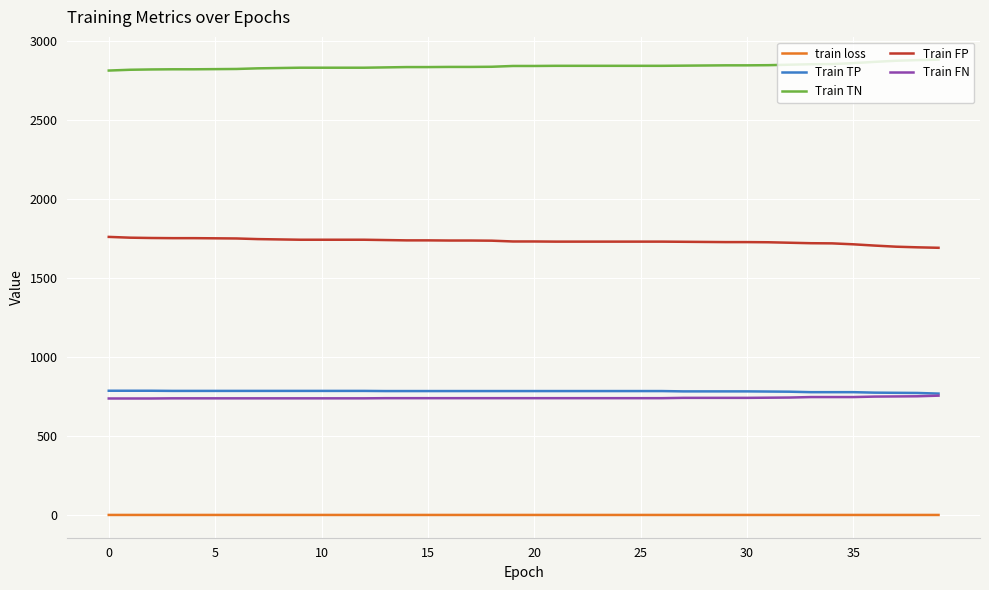

Is this an area chart (filled region under the line)?

No